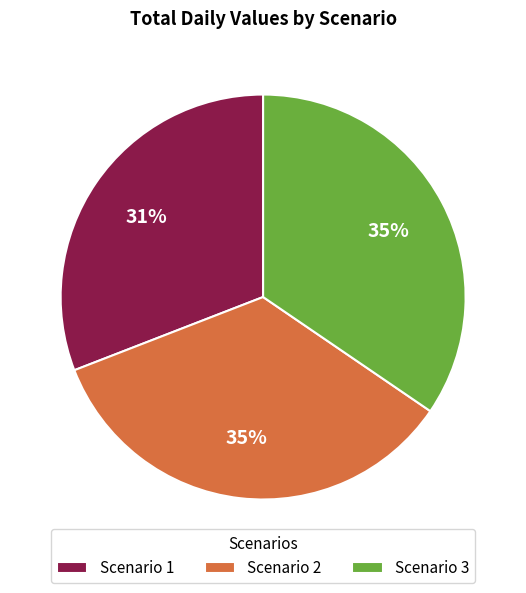

Is the sum of Scenario 2 and Scenario 3 greater than half?

Yes